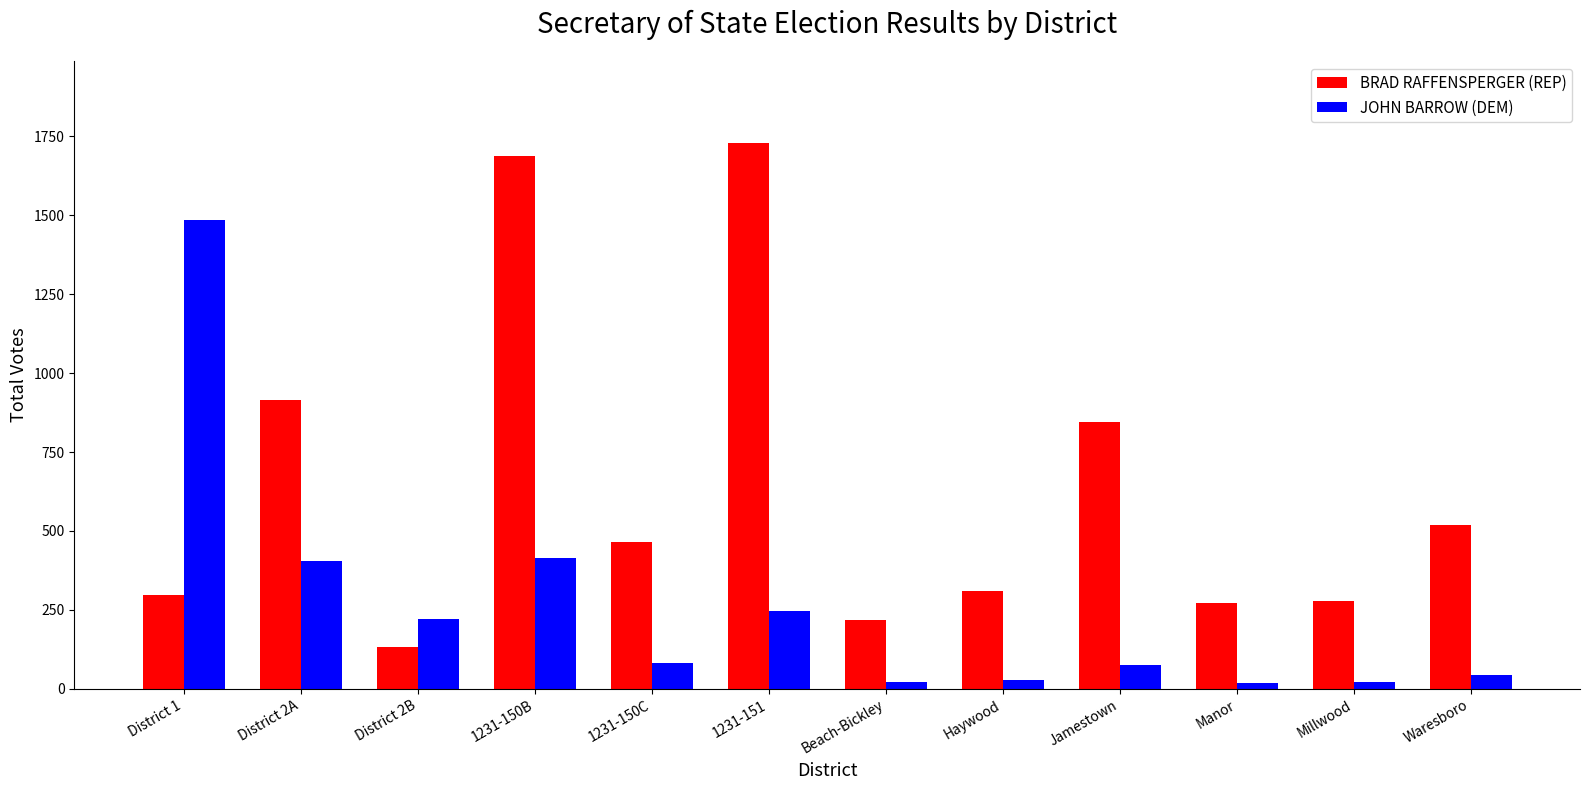

How many groups of bars are there?

12